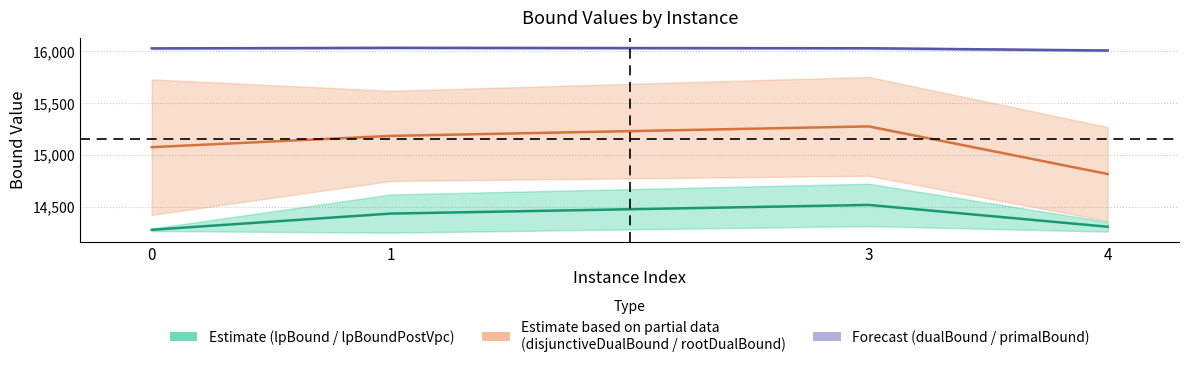

Read the lpBound / lpBoundPostVpc value at 1.

14435.2